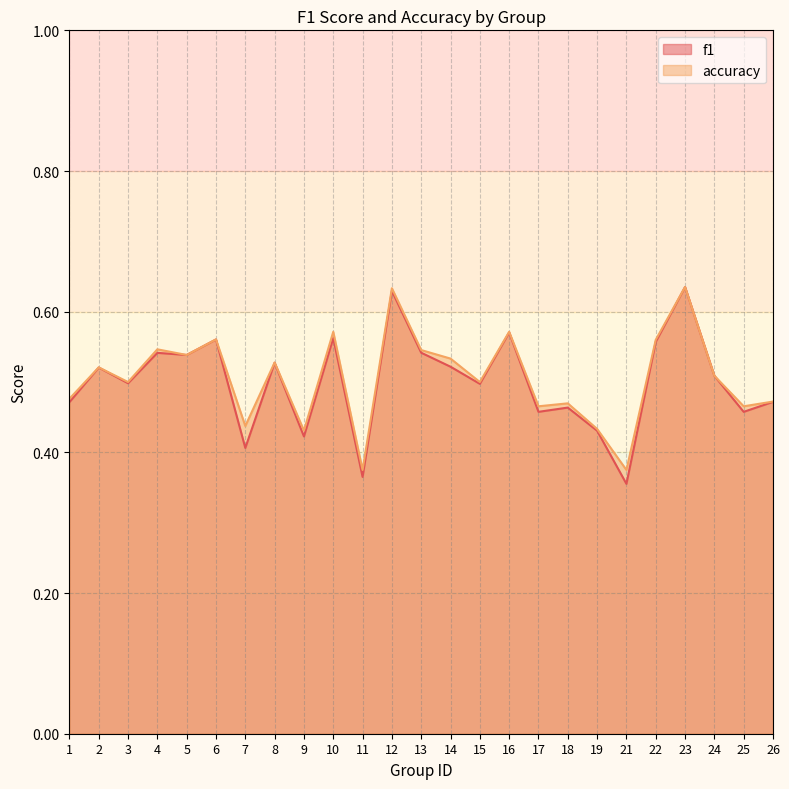

What value does the f1 series have at 7?

0.4